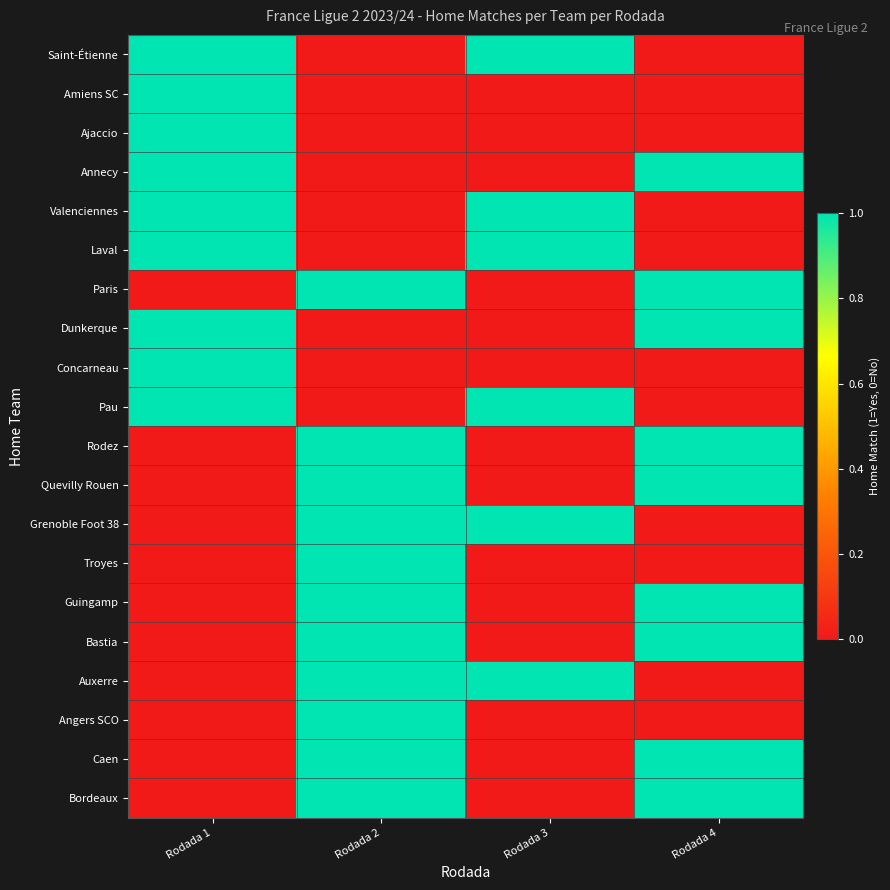

Reading left to right, extract all data points from this chart.

Saint-Étienne: Rodada 1=1	Rodada 2=0	Rodada 3=1	Rodada 4=0
Amiens SC: Rodada 1=1	Rodada 2=0	Rodada 3=0	Rodada 4=0
Ajaccio: Rodada 1=1	Rodada 2=0	Rodada 3=0	Rodada 4=0
Annecy: Rodada 1=1	Rodada 2=0	Rodada 3=0	Rodada 4=1
Valenciennes: Rodada 1=1	Rodada 2=0	Rodada 3=1	Rodada 4=0
Laval: Rodada 1=1	Rodada 2=0	Rodada 3=1	Rodada 4=0
Paris: Rodada 1=0	Rodada 2=1	Rodada 3=0	Rodada 4=1
Dunkerque: Rodada 1=1	Rodada 2=0	Rodada 3=0	Rodada 4=1
Concarneau: Rodada 1=1	Rodada 2=0	Rodada 3=0	Rodada 4=0
Pau: Rodada 1=1	Rodada 2=0	Rodada 3=1	Rodada 4=0
Rodez: Rodada 1=0	Rodada 2=1	Rodada 3=0	Rodada 4=1
Quevilly Rouen: Rodada 1=0	Rodada 2=1	Rodada 3=0	Rodada 4=1
Grenoble Foot 38: Rodada 1=0	Rodada 2=1	Rodada 3=1	Rodada 4=0
Troyes: Rodada 1=0	Rodada 2=1	Rodada 3=0	Rodada 4=0
Guingamp: Rodada 1=0	Rodada 2=1	Rodada 3=0	Rodada 4=1
Bastia: Rodada 1=0	Rodada 2=1	Rodada 3=0	Rodada 4=1
Auxerre: Rodada 1=0	Rodada 2=1	Rodada 3=1	Rodada 4=0
Angers SCO: Rodada 1=0	Rodada 2=1	Rodada 3=0	Rodada 4=0
Caen: Rodada 1=0	Rodada 2=1	Rodada 3=0	Rodada 4=1
Bordeaux: Rodada 1=0	Rodada 2=1	Rodada 3=0	Rodada 4=1